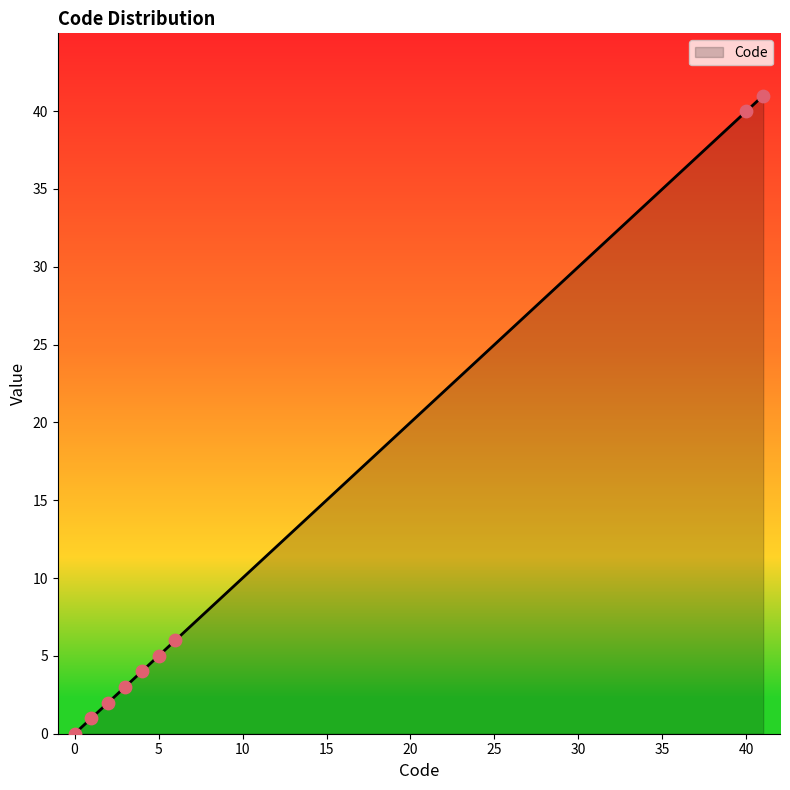

What is the ratio of the value at 40 to the value at 41?

1.0